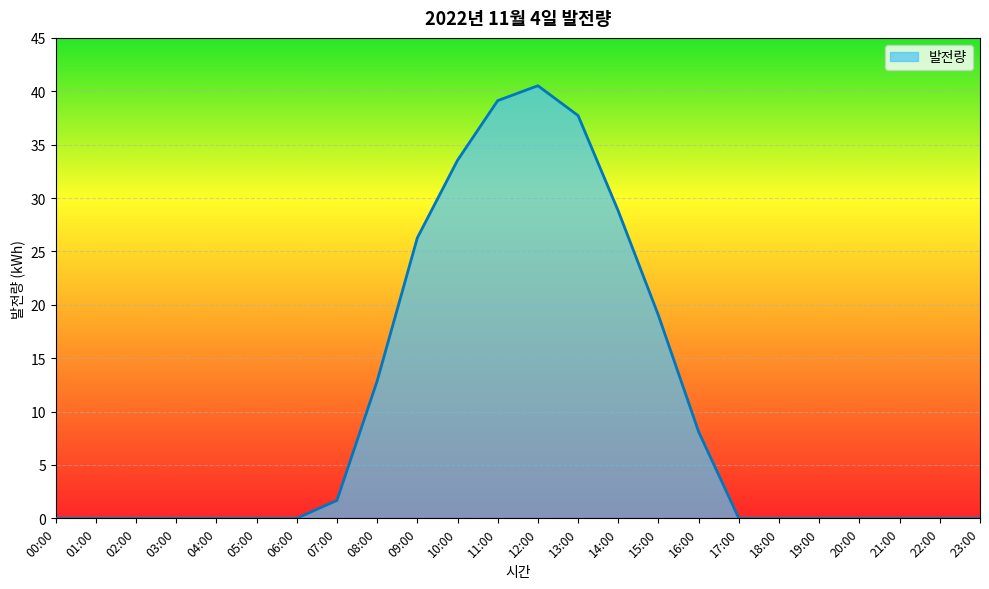

The value at 02:00 is 25.5. True or false?

False